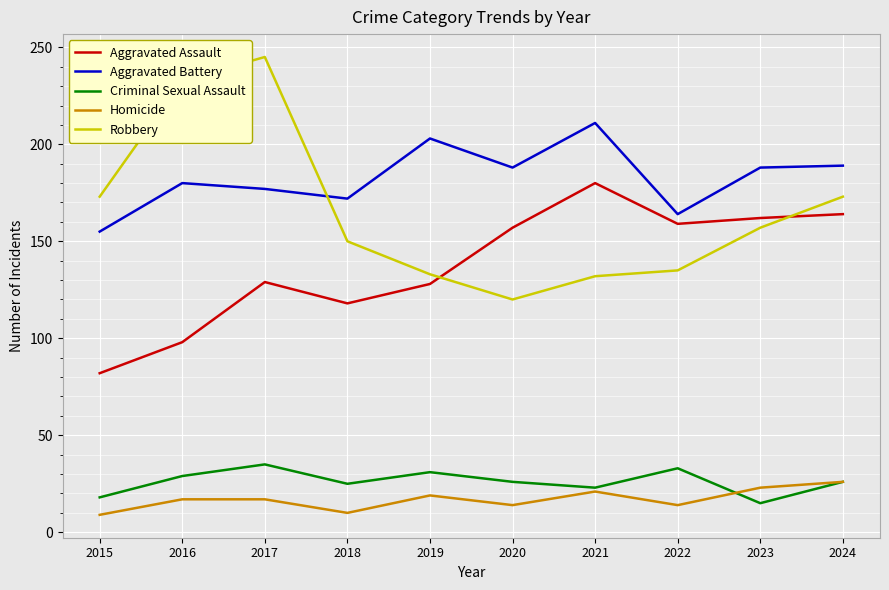

At which label does Criminal Sexual Assault first exceed 26?

2016